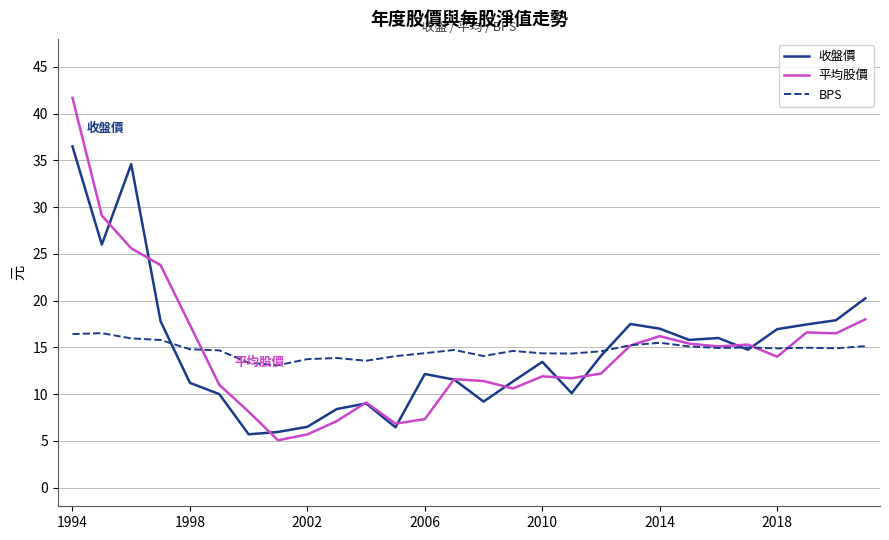

What is the greatest value displayed?

41.7